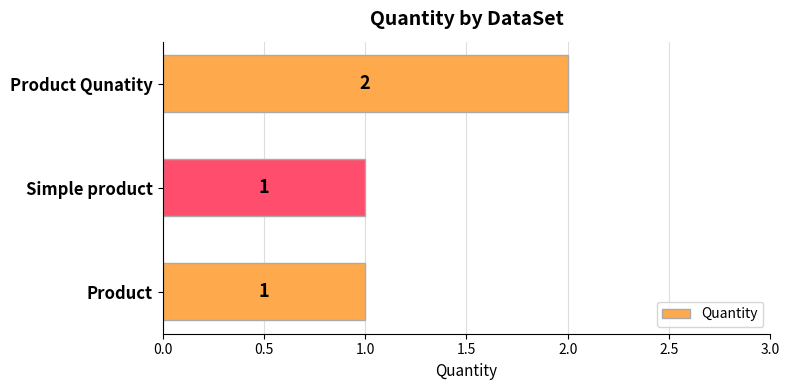

The chart shows a value of 2 at Product Qunatity. True or false?

True